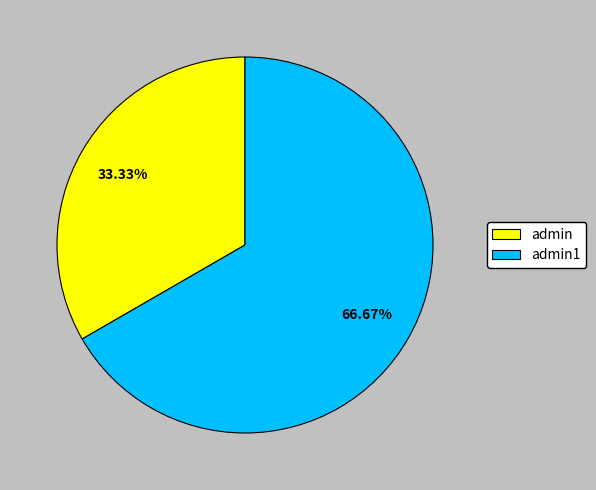

Which category has the biggest portion of the pie?

admin1